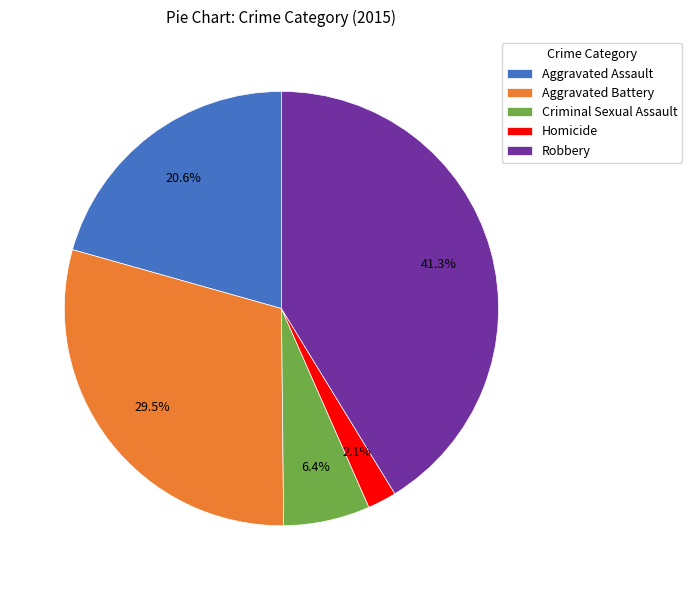

What portion of the pie excludes Aggravated Assault?

79.4%